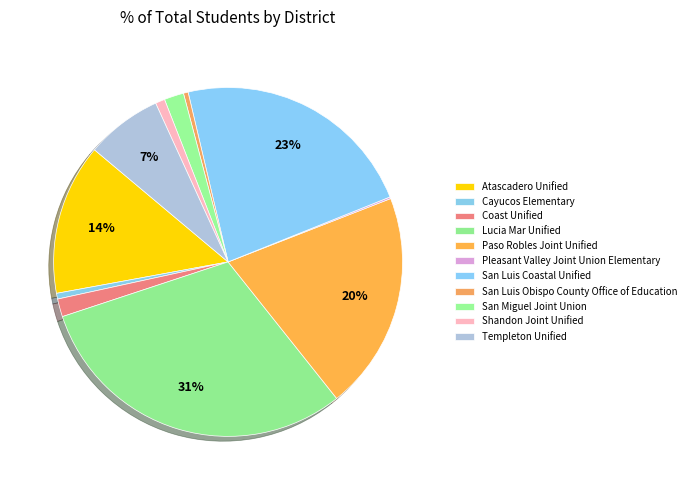

Is Pleasant Valley Joint Union Elementary the majority of the pie?

No